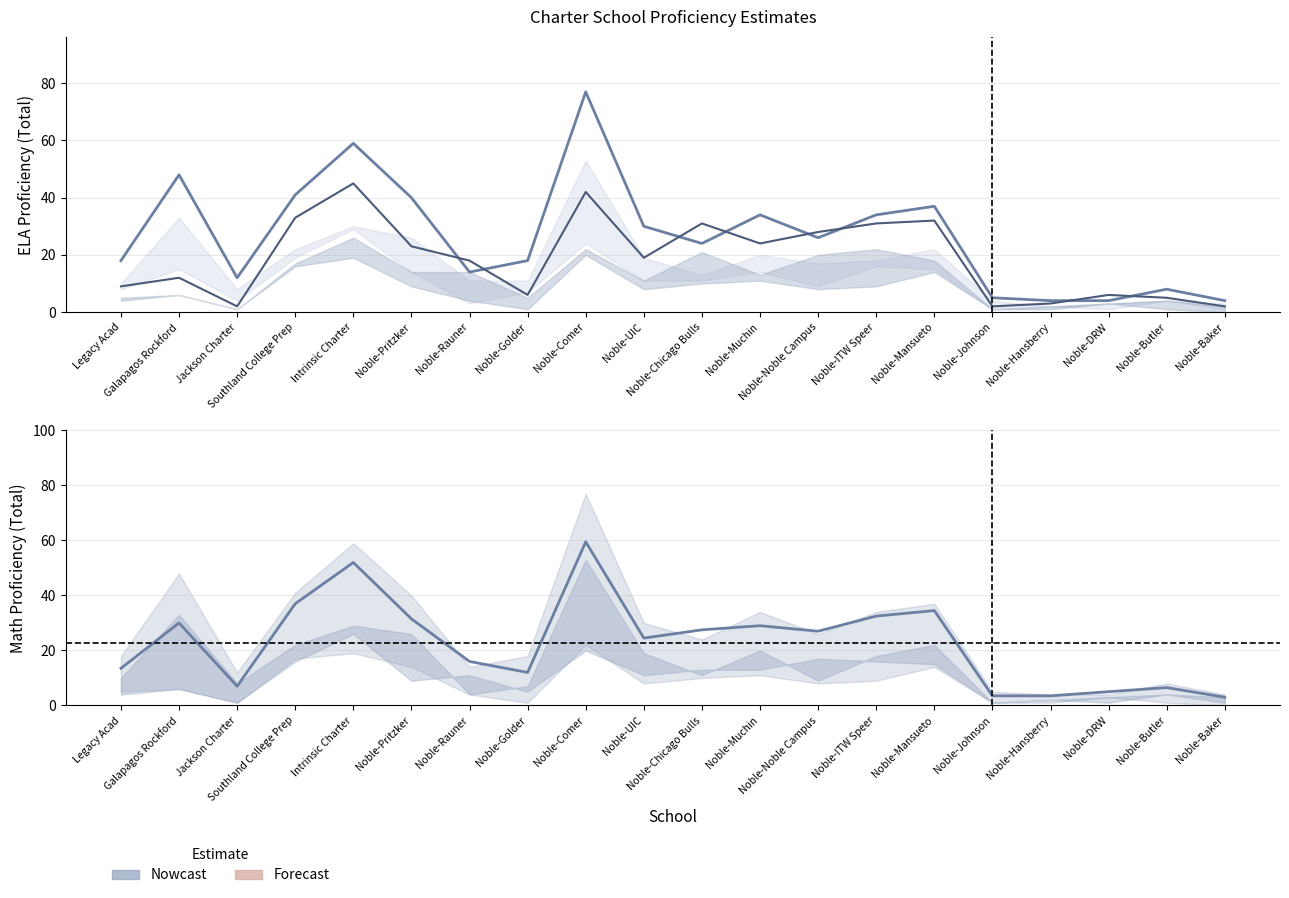

Which series has the largest total across all categories?

ELA Total